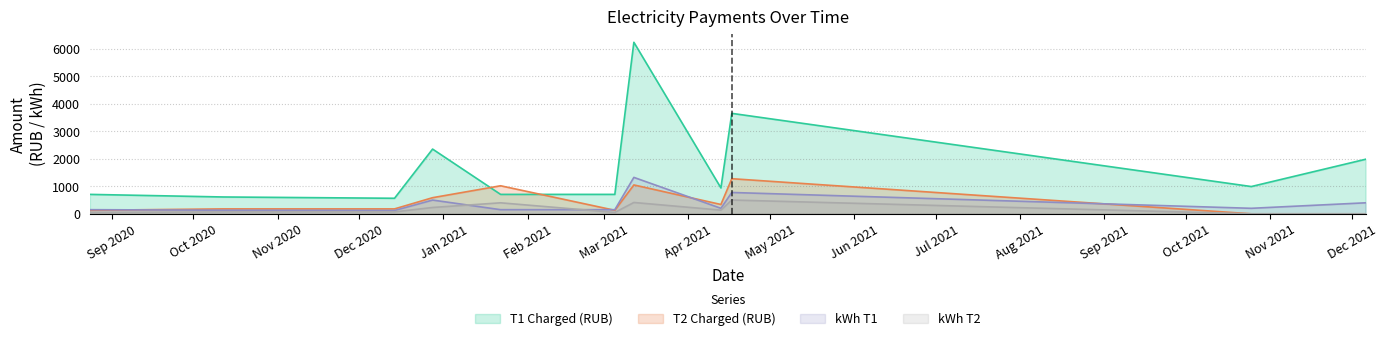

Where is the first local minimum for kWh T1?

2020-12-14